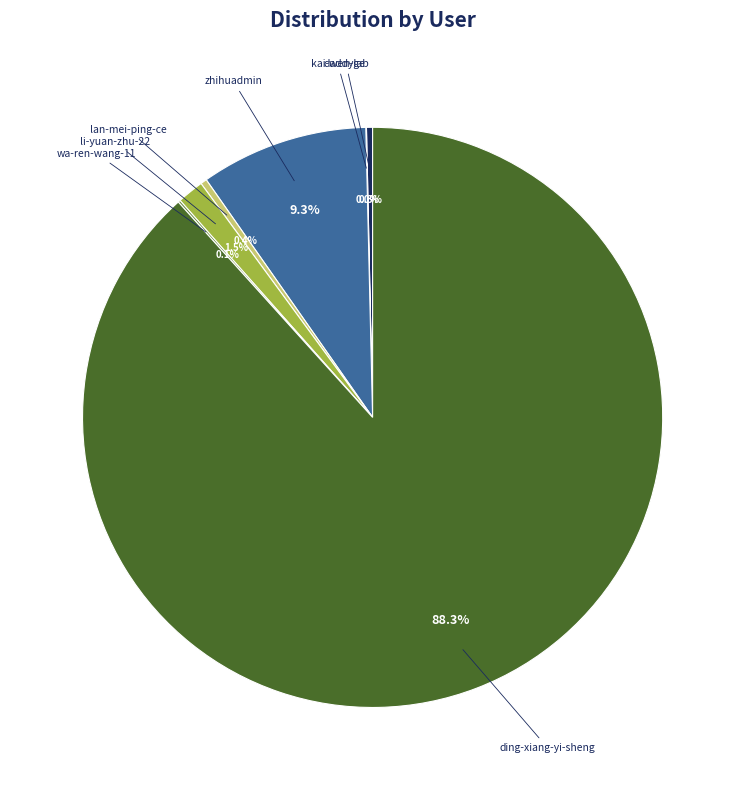

What is the majority slice?

ding-xiang-yi-sheng